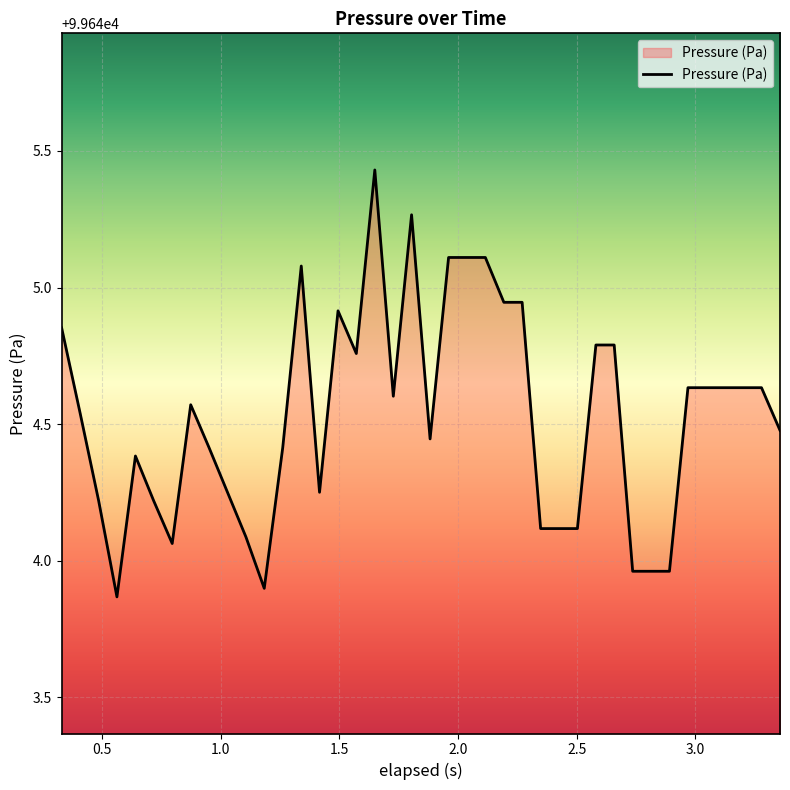

What is the difference between the maximum and minimum values?

1.6